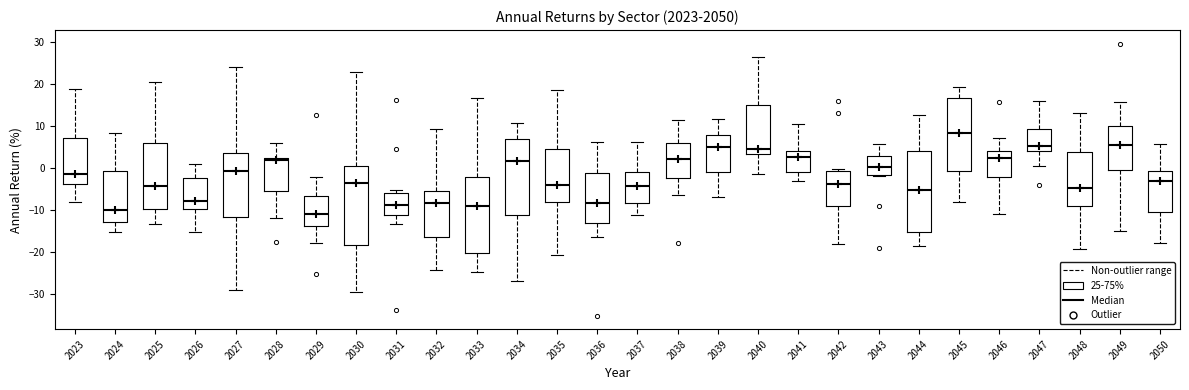

Reading left to right, read every box against the y-axis: the position of its median line, the range the box covers, and the ends of its whiskers. The values are not printed on the chart, so give them approximately, as read against the axis.

2023: median -2, box -4 to 7, whiskers -8 to 19
2024: median -10, box -13 to -1, whiskers -15 to 8
2025: median -4, box -10 to 6, whiskers -13 to 20
2026: median -8, box -10 to -2, whiskers -15 to 1
2027: median -1, box -12 to 4, whiskers -29 to 24
2028: median 2 (just below the box's upper edge), box -6 to 2, whiskers -12 to 6
2029: median -11, box -14 to -7, whiskers -18 to -2
2030: median -4, box -18 to 0, whiskers -30 to 23
2031: median -9, box -11 to -6, whiskers -13 to -5
2032: median -8, box -17 to -6, whiskers -24 to 9
2033: median -9, box -20 to -2, whiskers -25 to 17
2034: median 1, box -11 to 7, whiskers -27 to 11
2035: median -4, box -8 to 4, whiskers -21 to 19
2036: median -8, box -13 to -1, whiskers -16 to 6
2037: median -4, box -9 to -1, whiskers -11 to 6
2038: median 2, box -2 to 6, whiskers -6 to 11
2039: median 5, box -1 to 8, whiskers -7 to 11
2040: median 4, box 3 to 15, whiskers -2 to 26
2041: median 2, box -1 to 4, whiskers -3 to 10
2042: median -4, box -9 to -1, whiskers -18 to 0
2043: median 0, box -2 to 3, whiskers -2 to 6
2044: median -5, box -15 to 4, whiskers -19 to 13
2045: median 8, box -1 to 17, whiskers -8 to 19
2046: median 2, box -2 to 4, whiskers -11 to 7
2047: median 5, box 4 to 9, whiskers 0 to 16
2048: median -5, box -9 to 4, whiskers -19 to 13
2049: median 5, box -1 to 10, whiskers -15 to 16
2050: median -3, box -10 to -1, whiskers -18 to 6